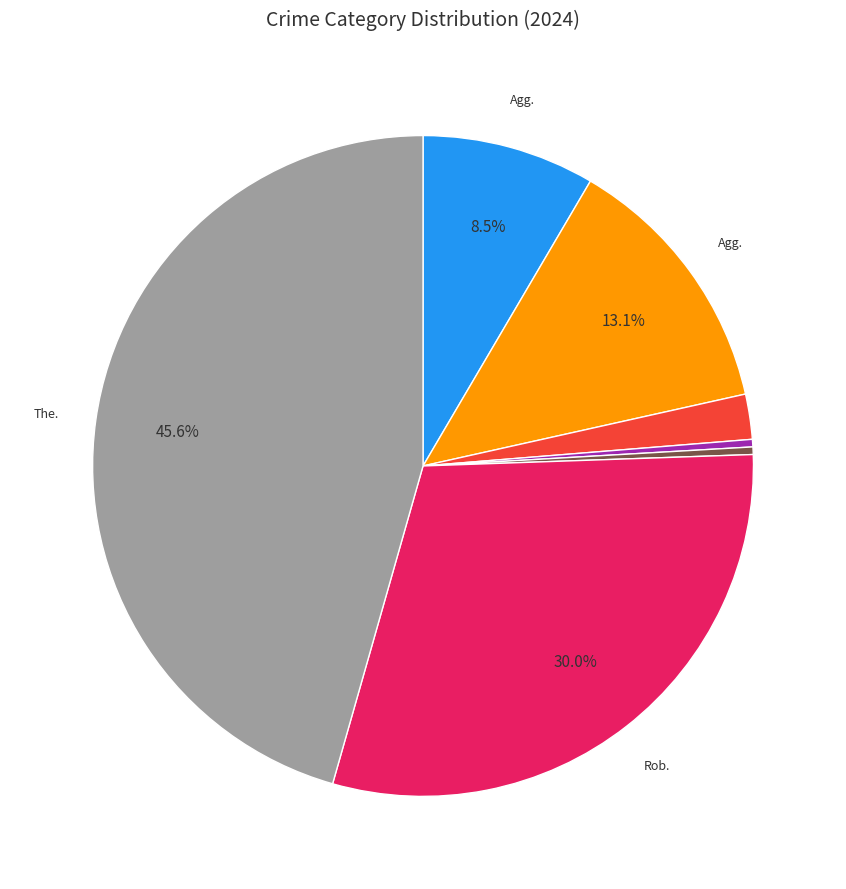

Does any single category account for the majority?

No